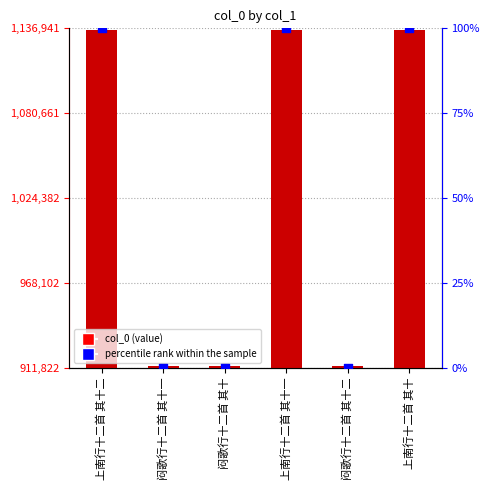

Is the value of percentile rank within the sample at 闷歌行十二首 其十二 greater than the value of col_0 at 上南行十二首 其十一?

No